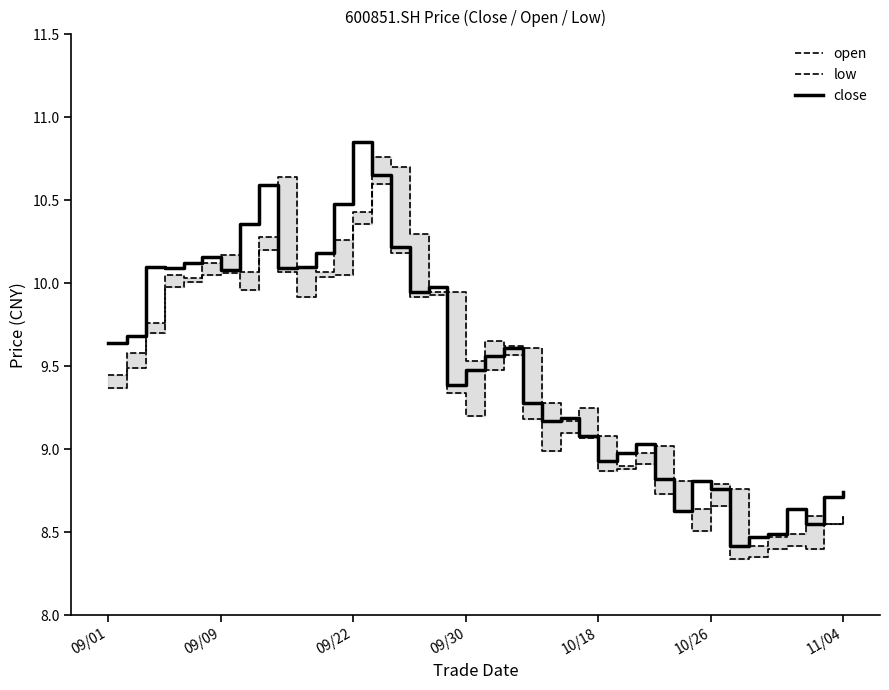

The close series shows 13.3 at 10/26. True or false?

False